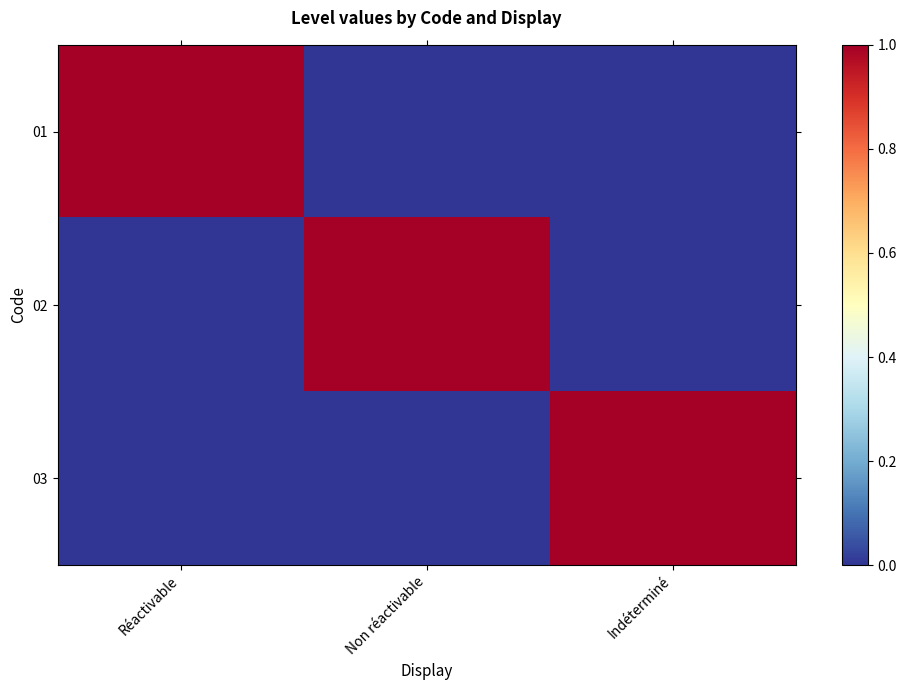

What is the maximum value shown in the chart?

1